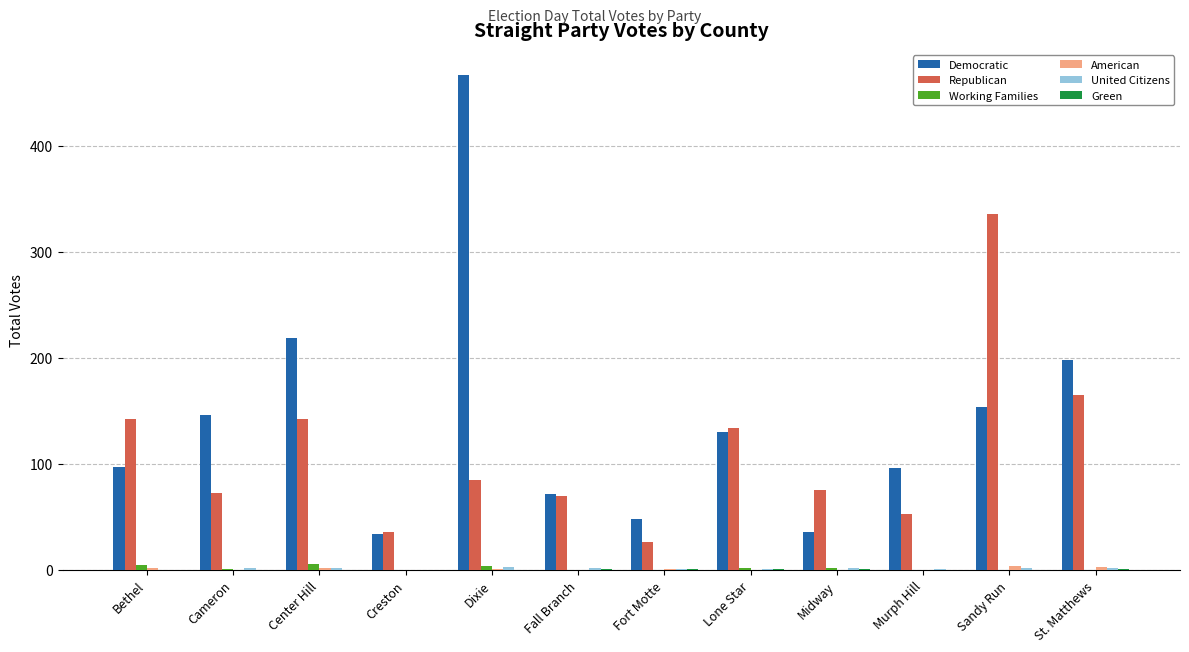

Does the chart contain stacked bars?

No